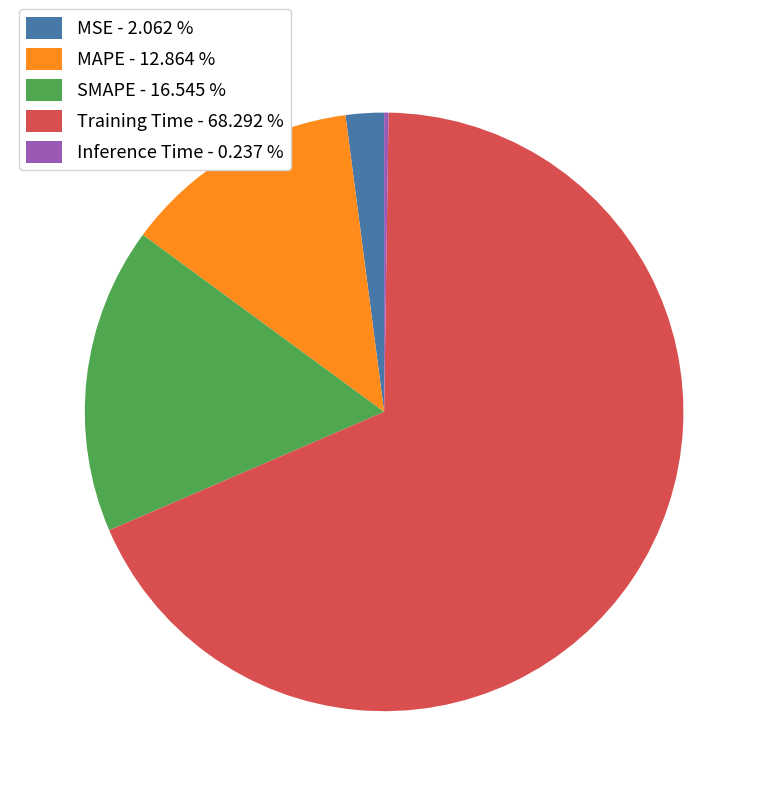

Which has a higher value, MSE - 2.062 % or MAPE - 12.864 %?

MAPE - 12.864 %